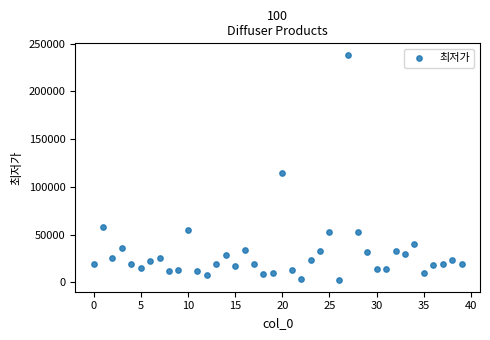

What is the range of Y values (max minus min)?

236640